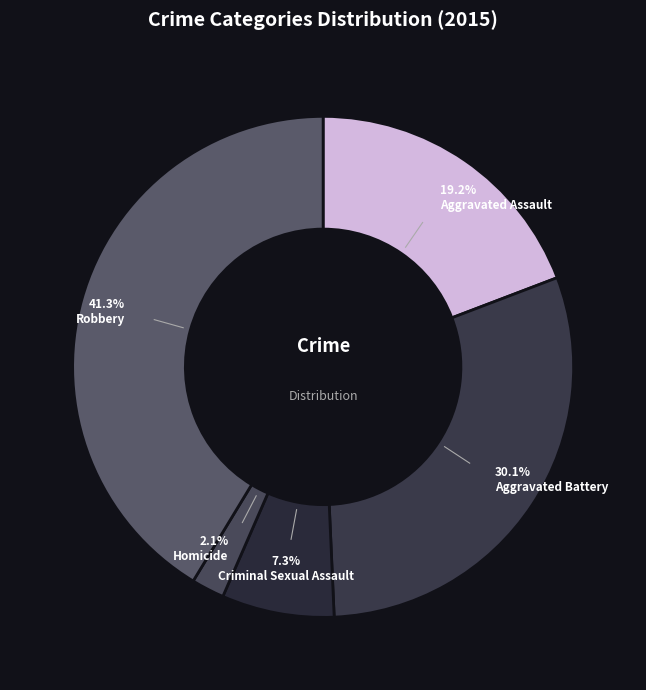

How many slices are in this pie chart?

5